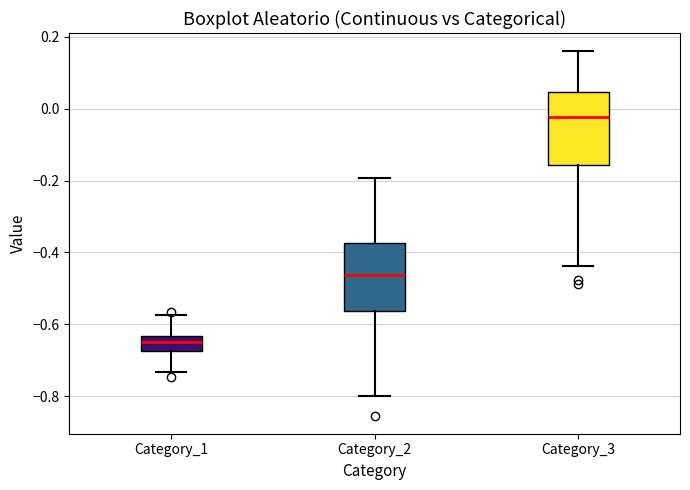

Which box's median line is the lowest?

Category_1